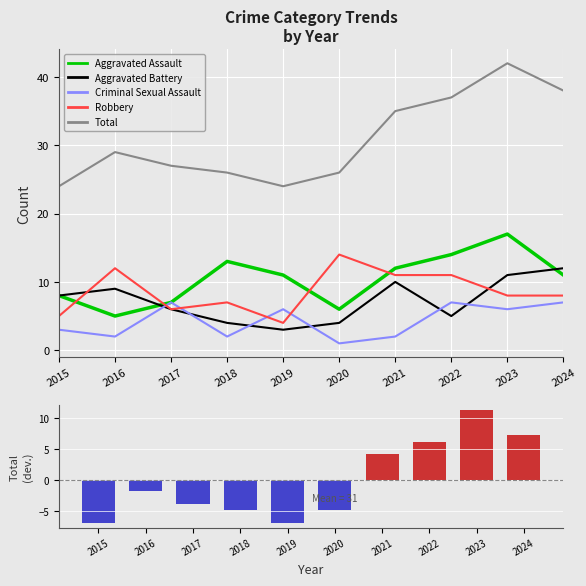

Count the number of categories in the chart.

10